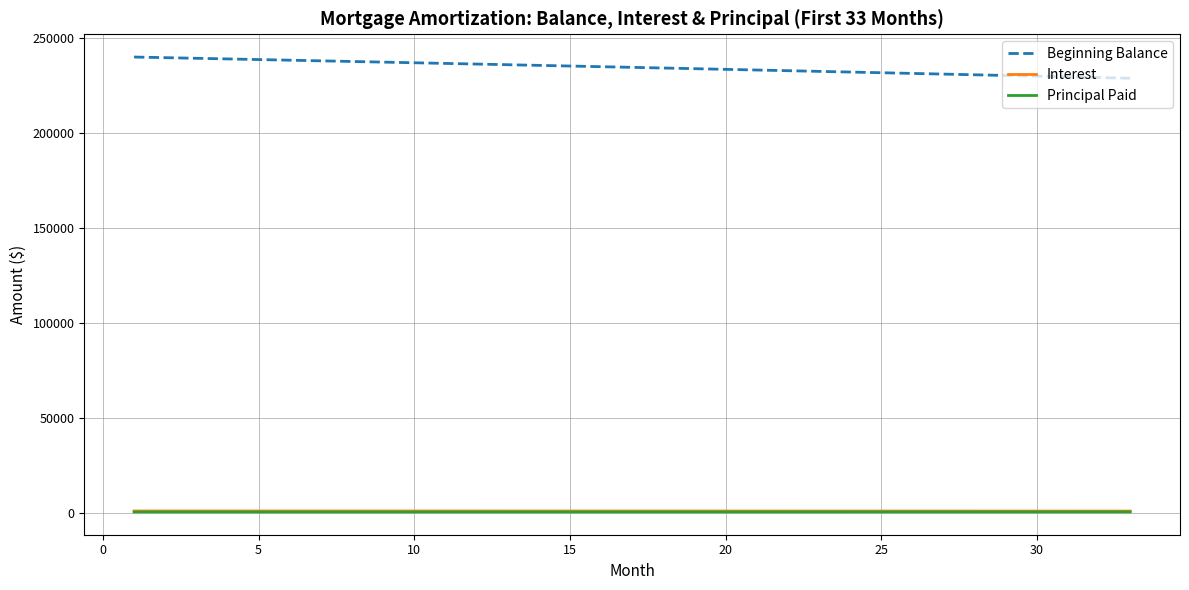

Which series has the largest total across all categories?

Beginning Balance